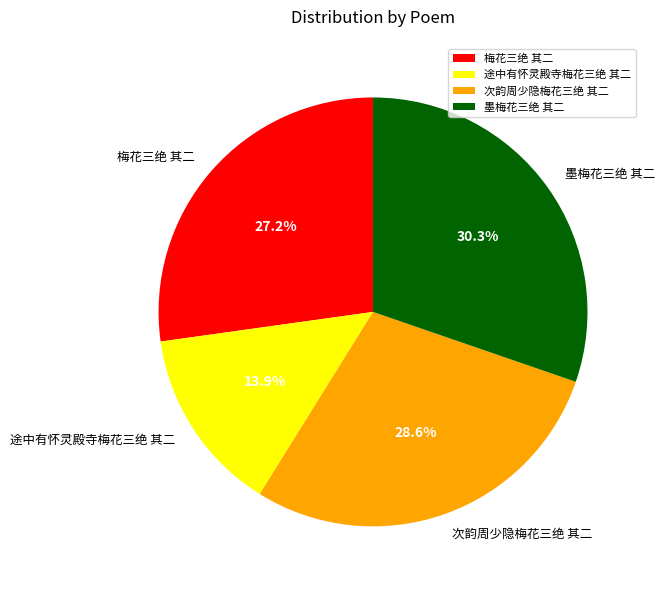

Which slice is the smallest?

途中有怀灵殿寺梅花三绝 其二